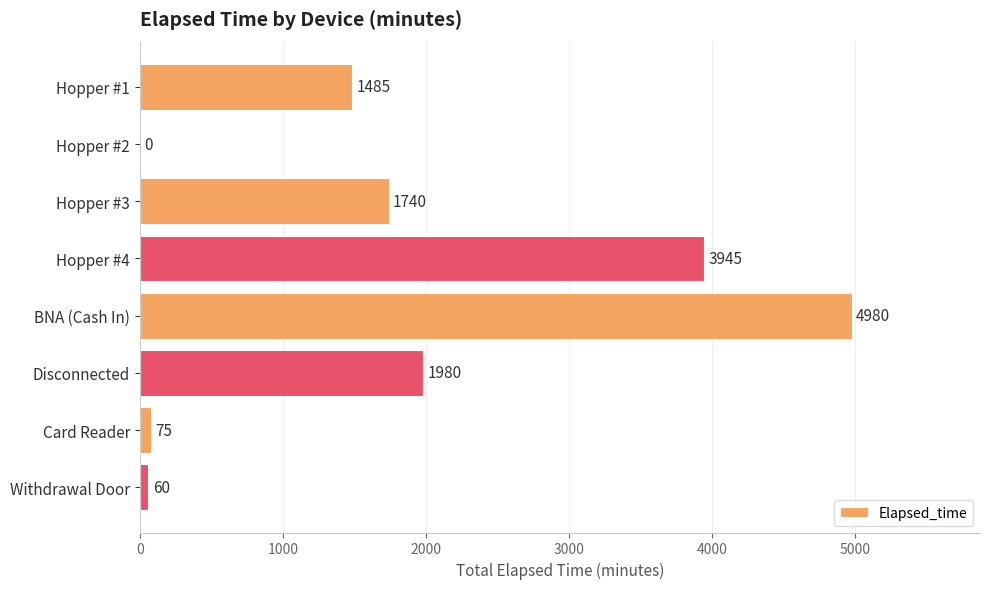

What is the greatest value displayed?

4980